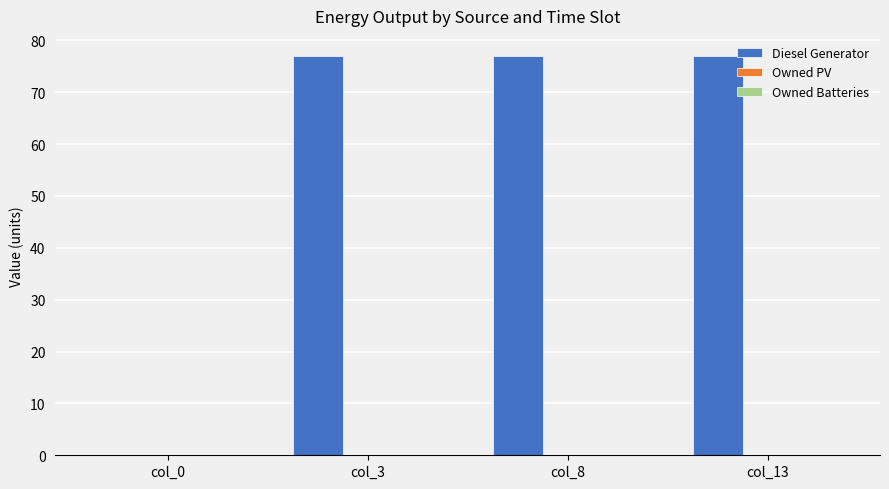

Which has a higher value, col_0 or col_8?

col_8